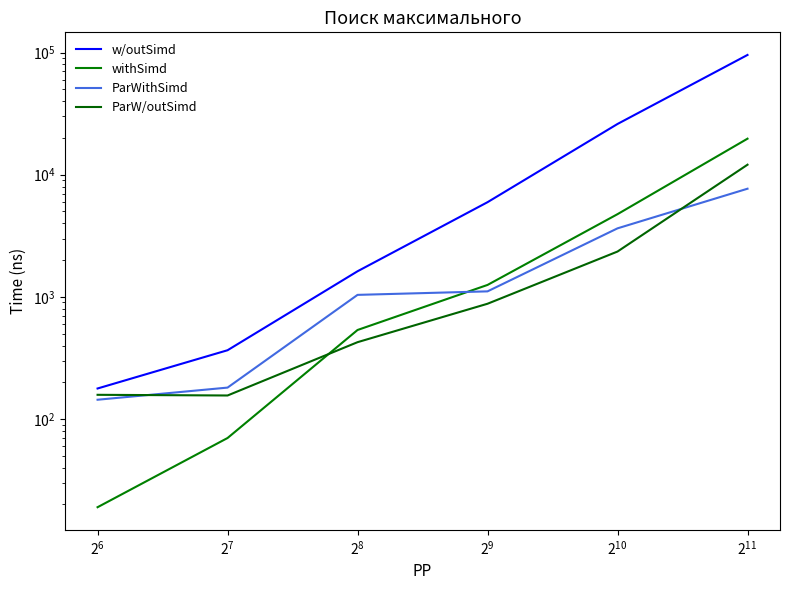

Is it true that ParW/outSimd equals 207 at $\mathdefault{2^{5}}$?

False